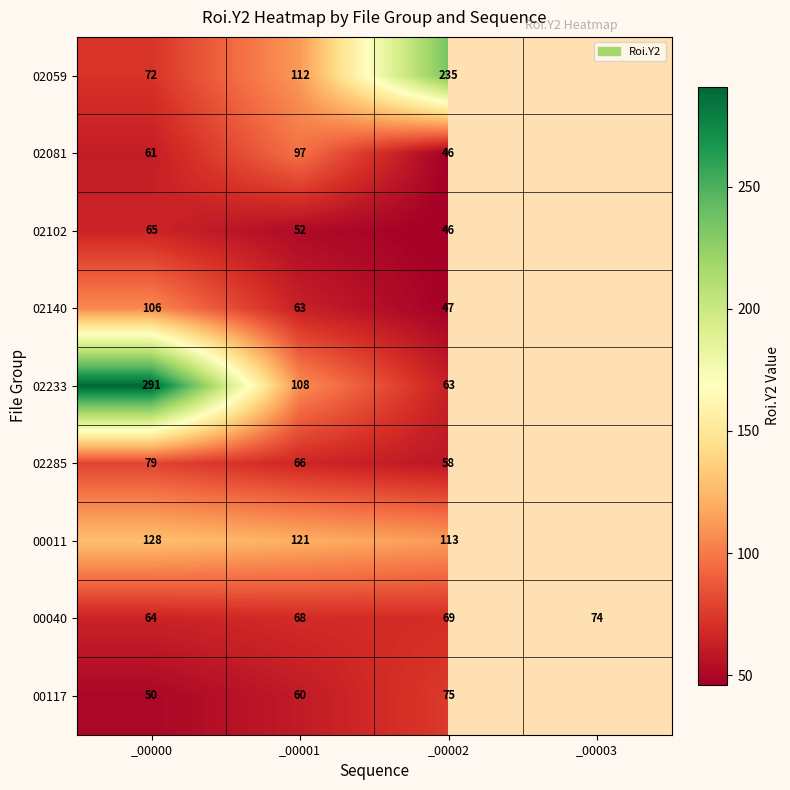

What is the difference between the 00011 values at _00001 and _00002?

8